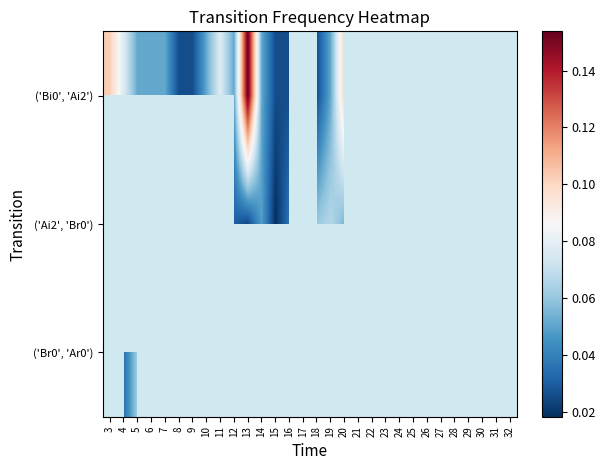

How many positive values does the ('Bi0', 'Ai2') series have?

17